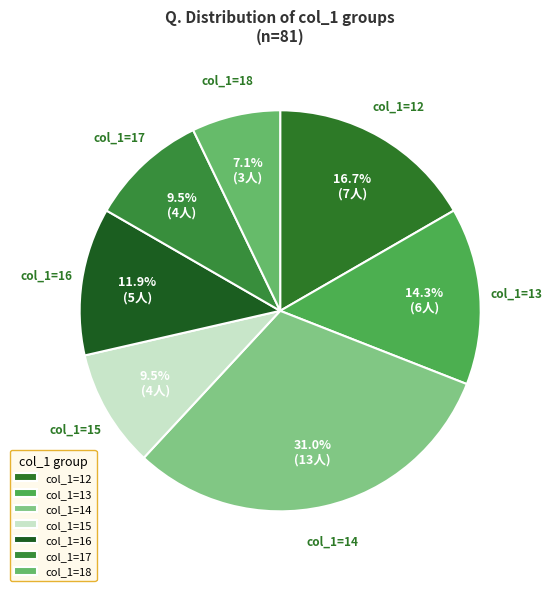

Is there a majority slice in this chart?

No